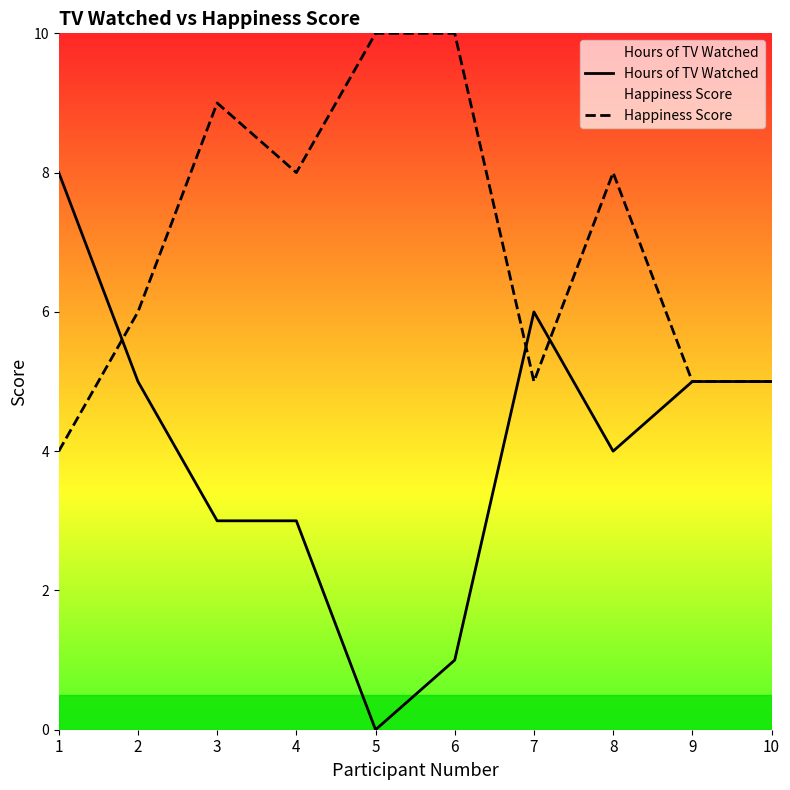

What is the value of the Hours of TV Watched point at the 1st from the left?

8